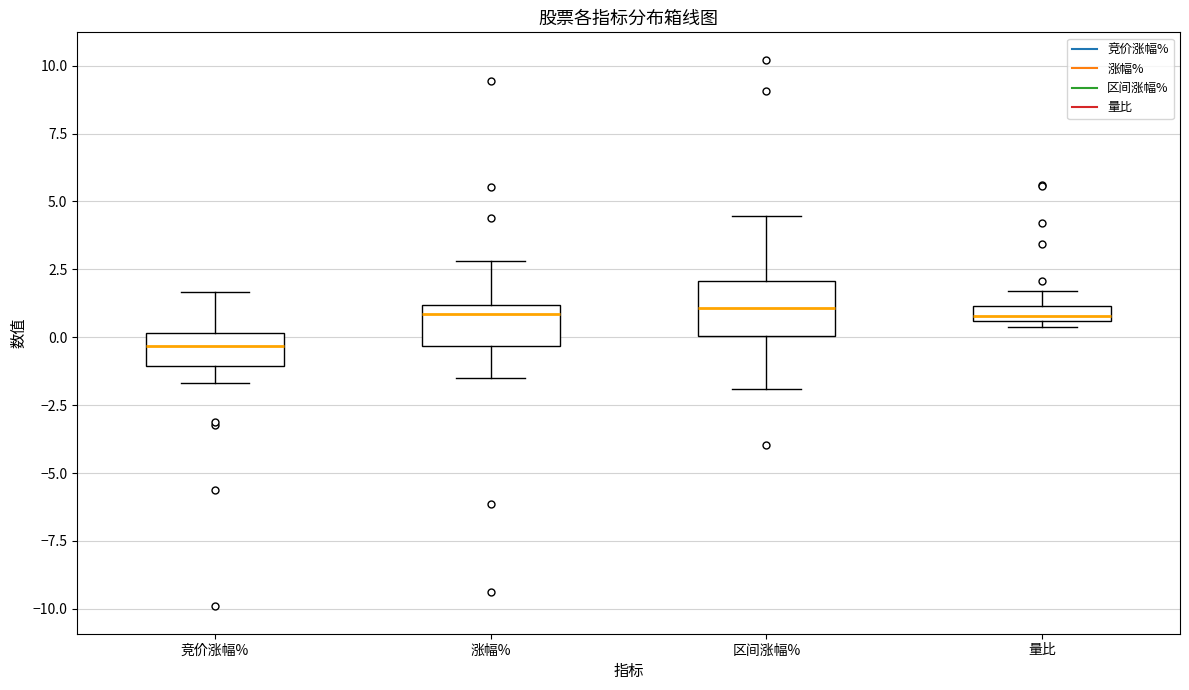

Comparing the boxes themselves (not the whiskers), which one is the tallest?

区间涨幅%